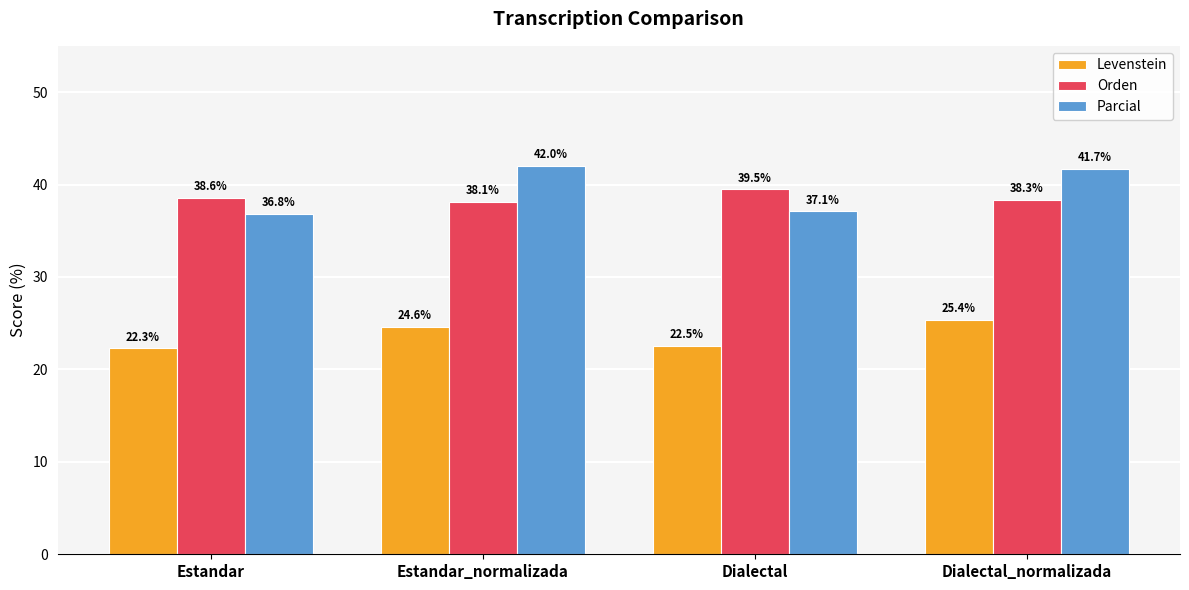

Which series has the largest total across all categories?

Parcial